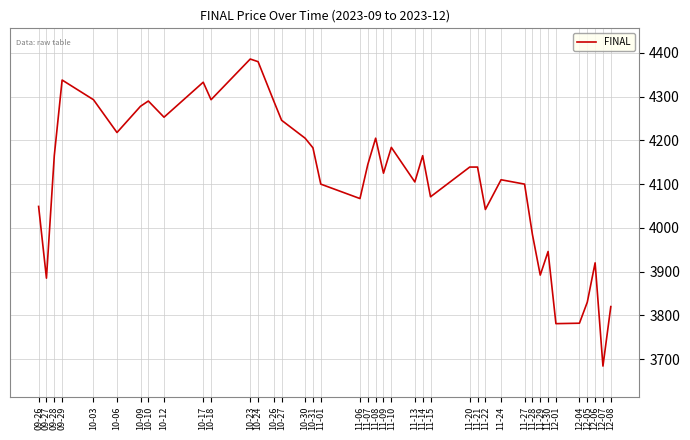

Is it true that the value at 11-01 is 4100?

True